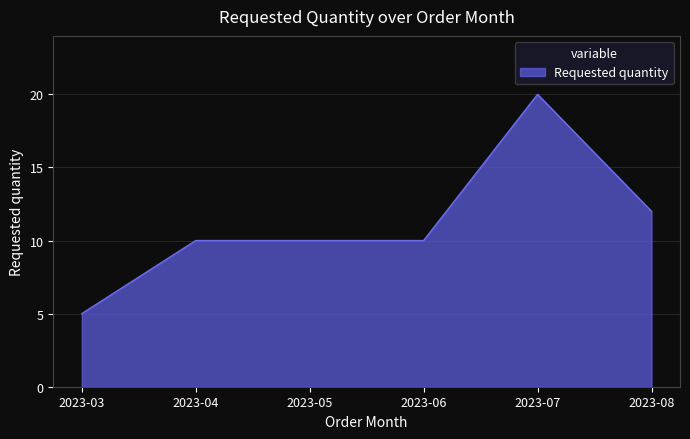

True or false: there are more than 2 points higher than both neighbors.

False